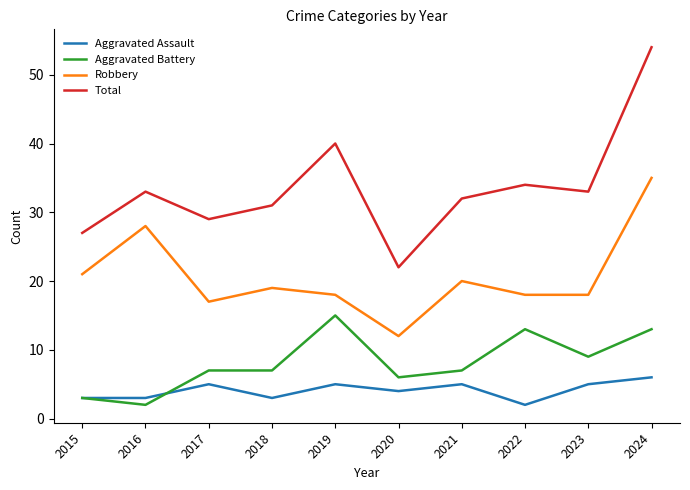

List the series in order of their peak value, highest first.

Total, Robbery, Aggravated Battery, Aggravated Assault